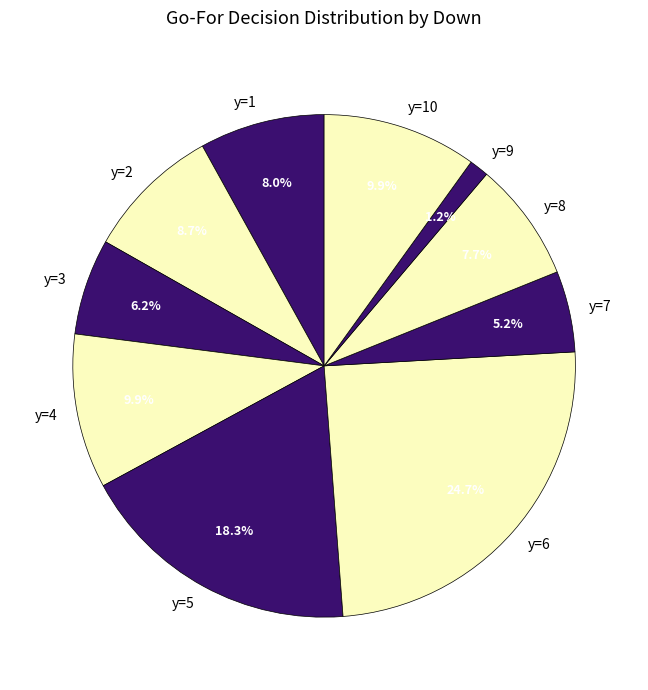

What is the ratio of the value at y=9 to the value at y=5?

0.1